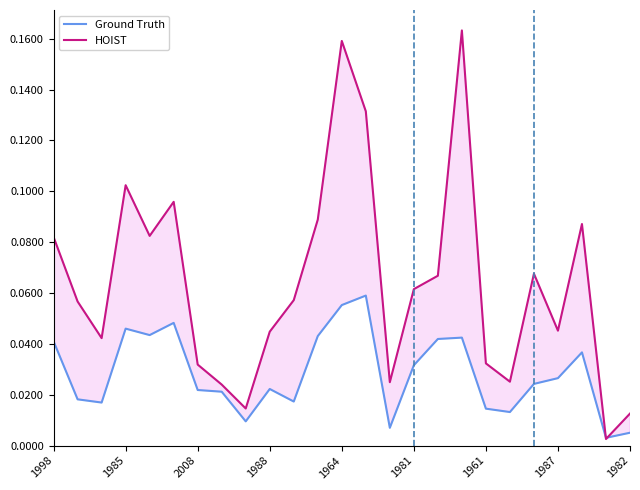

The HOIST series shows 0.1 at 1961. True or false?

False